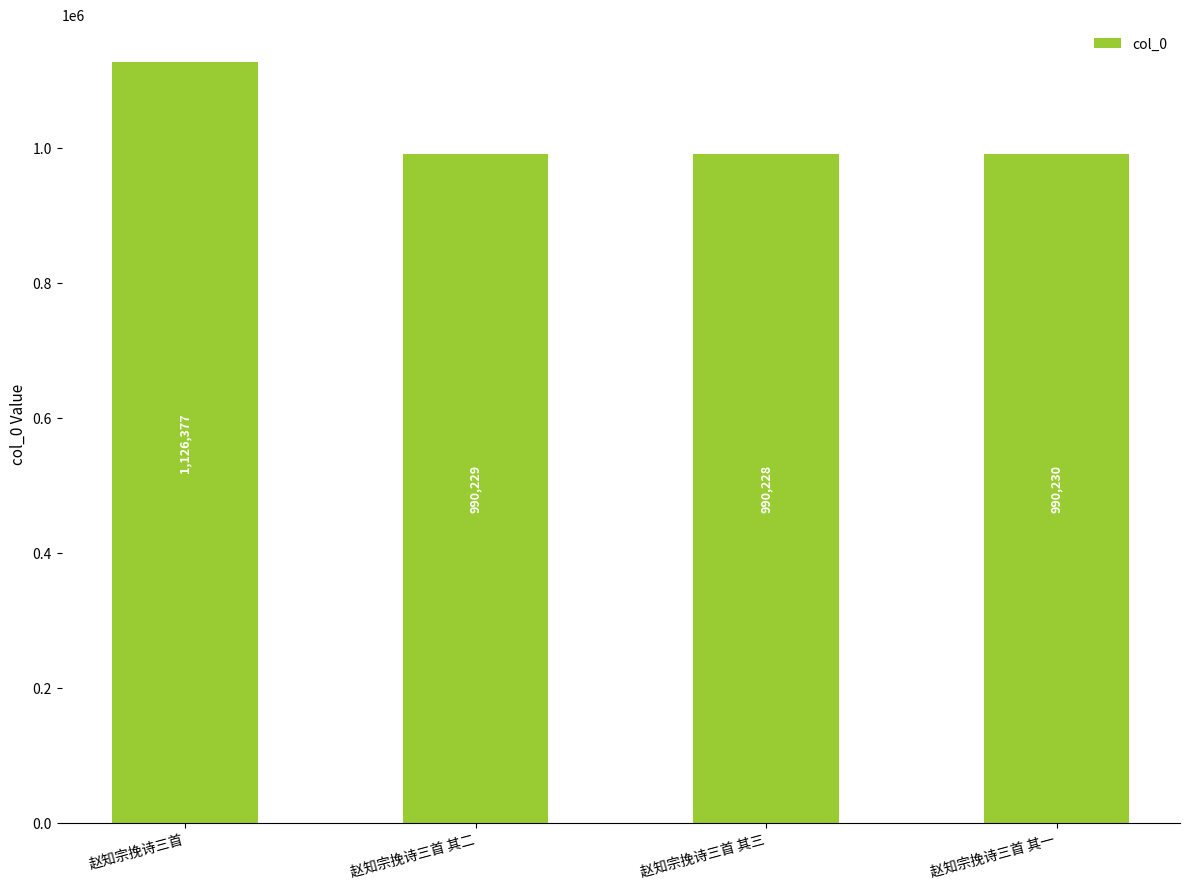

What is the sum of all values?

4097064